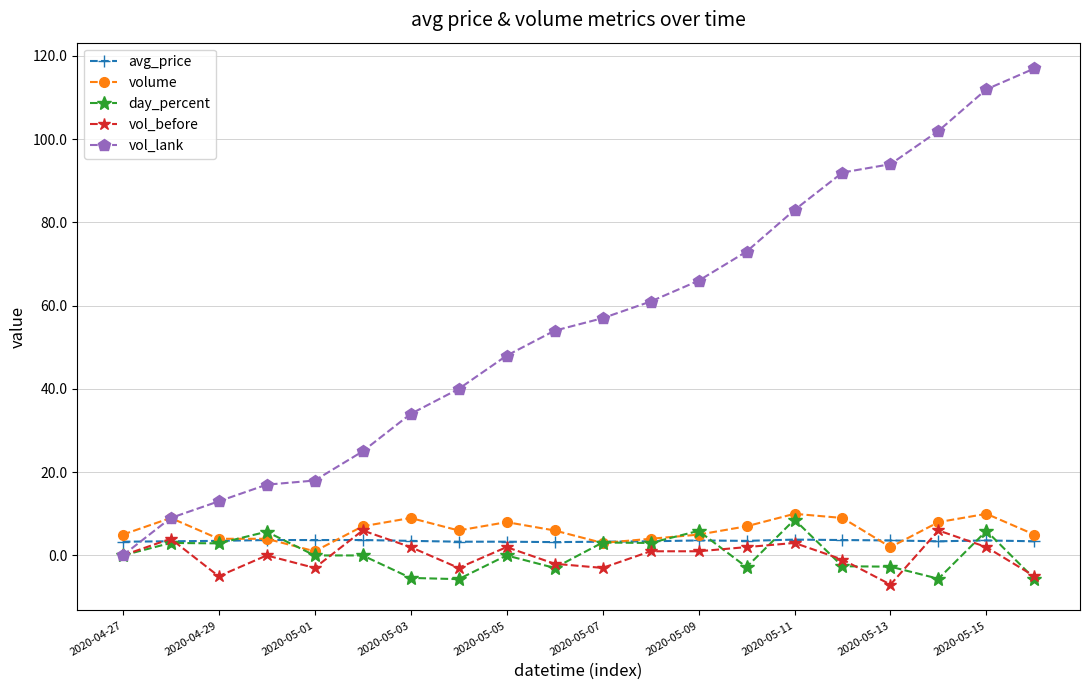

How many lines are shown in the chart?

5